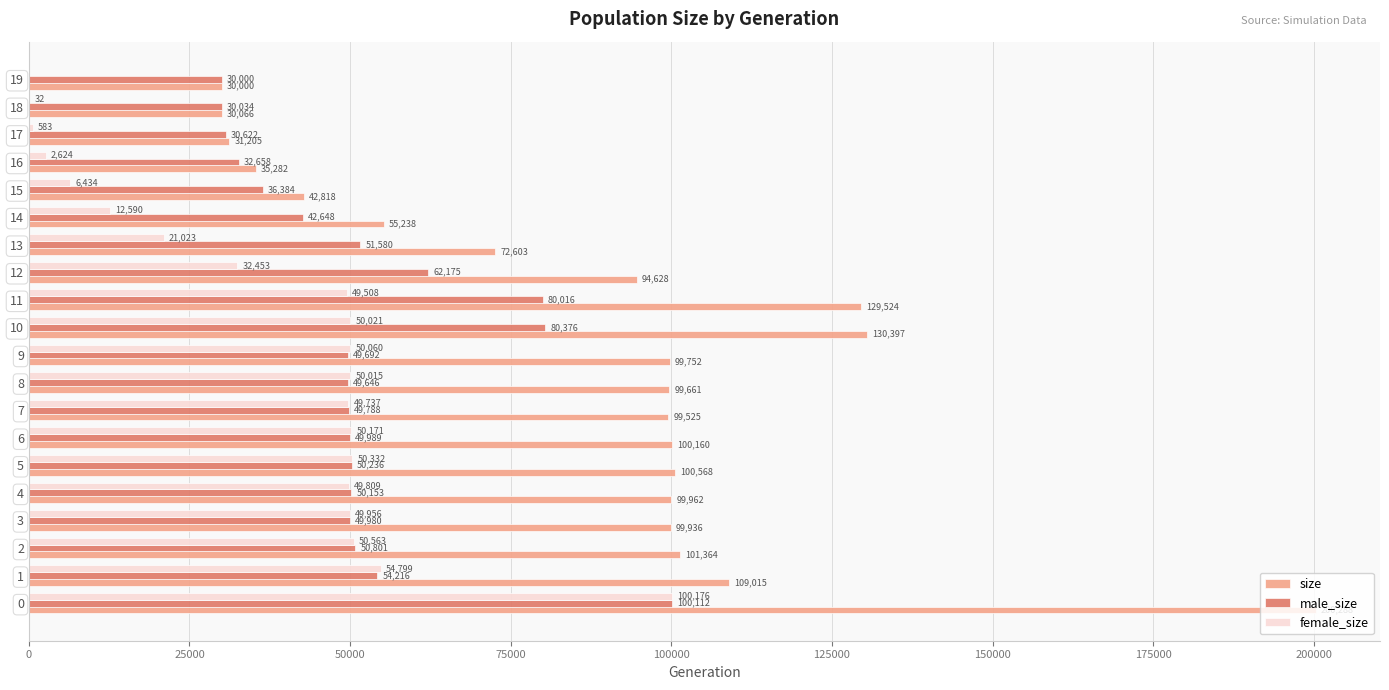

What is the highest value of the male_size series?

100112